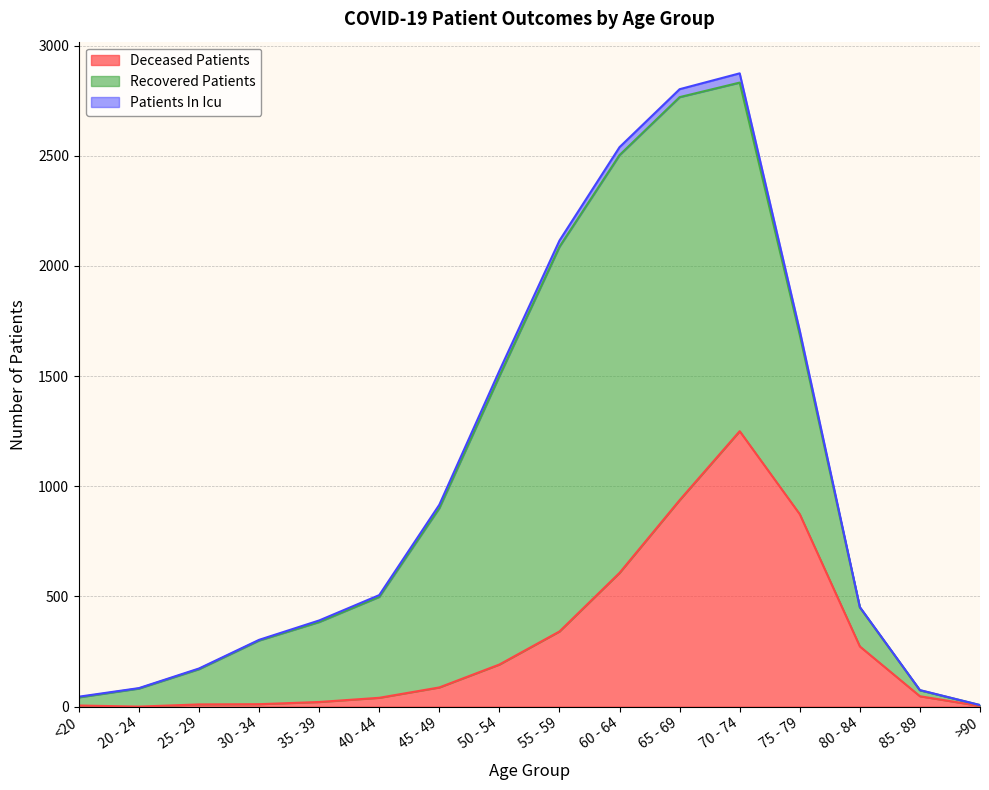

What is the sum of the deceased_patients values at 70 - 74 and 65 - 69?

2187